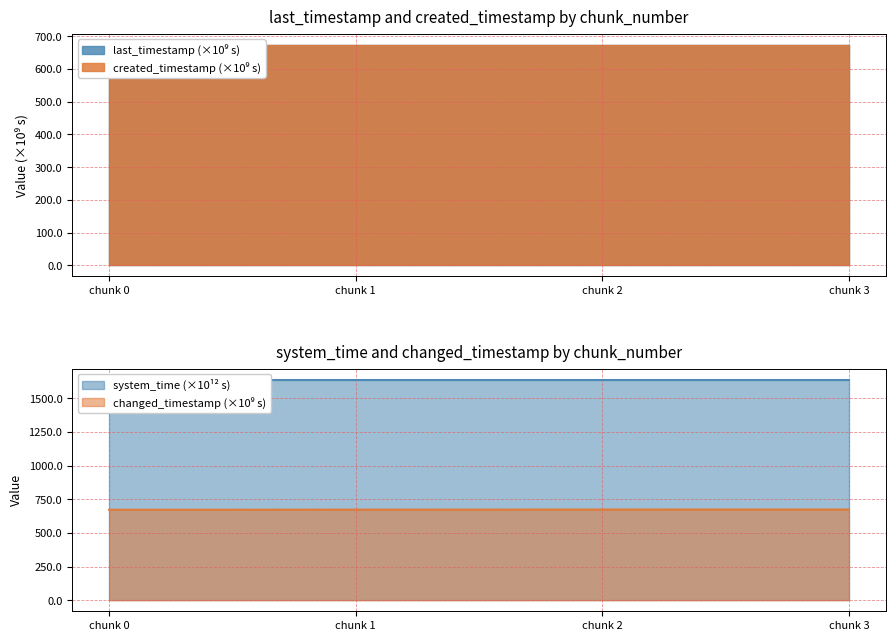

What is the average value of the last_timestamp series?

673.3